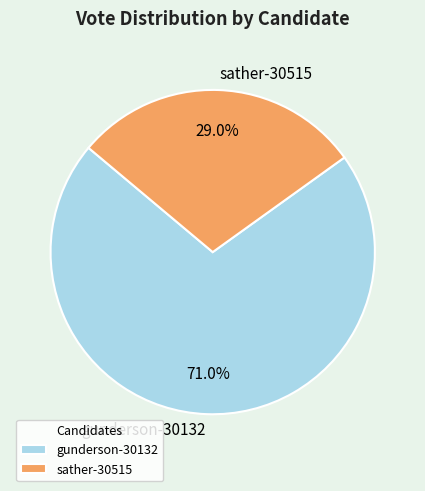

Rank the categories by value from lowest to highest.

sather-30515, gunderson-30132